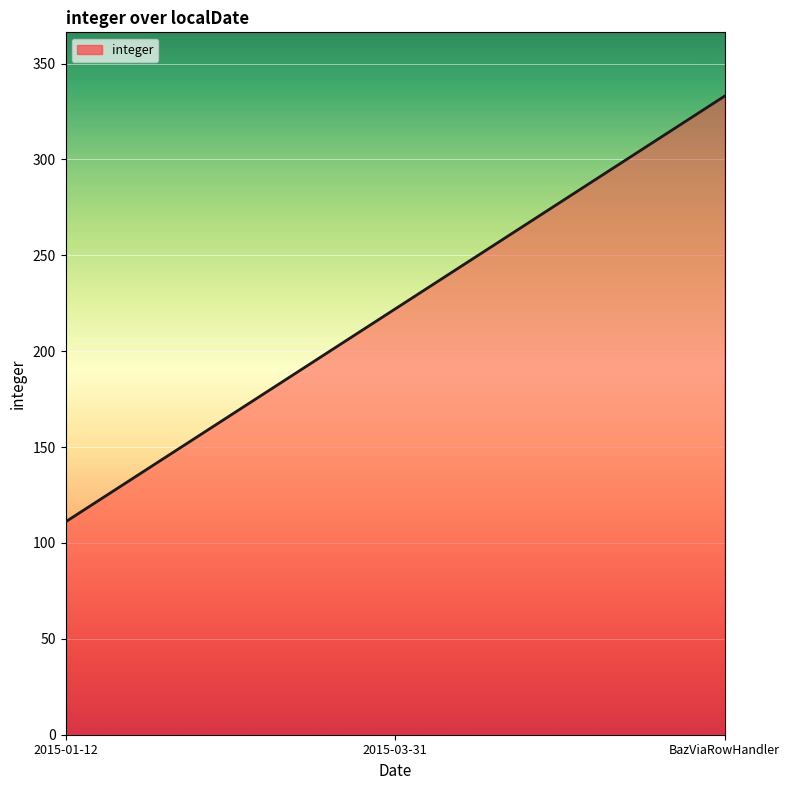

Rank the categories by value from highest to lowest.

BazViaRowHandler, 2015-03-31, 2015-01-12